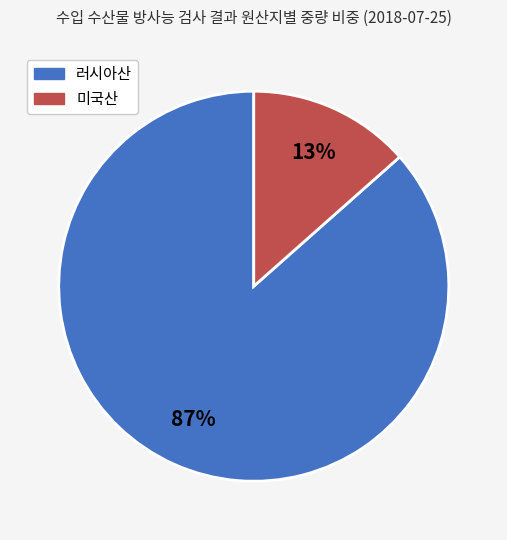

To the nearest percent, what is the average slice percentage?

50%